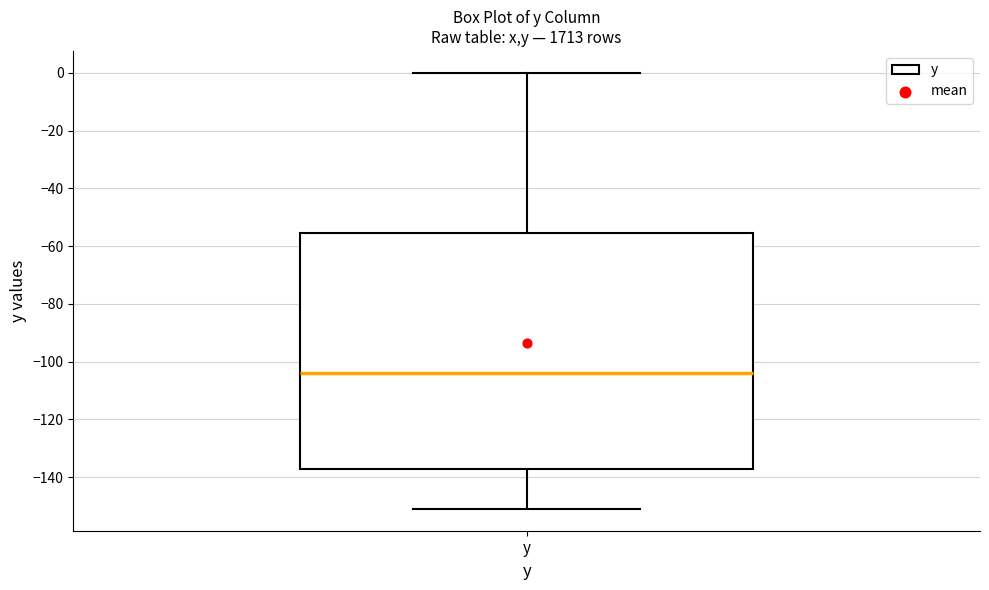

Where does the upper whisker of the box for y end on the y-axis? The values are not printed on the chart, so give them approximately, as read against the axis.

0